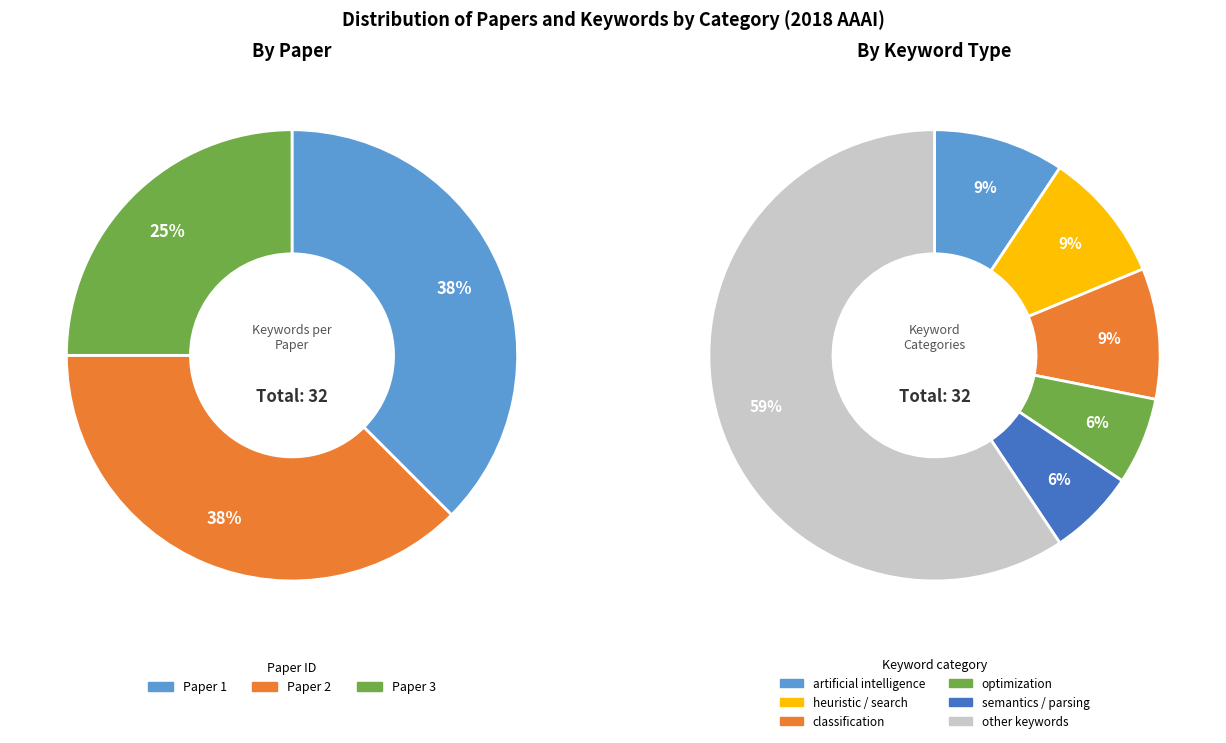

The heuristic search slice represents 2% of the pie. True or false?

False